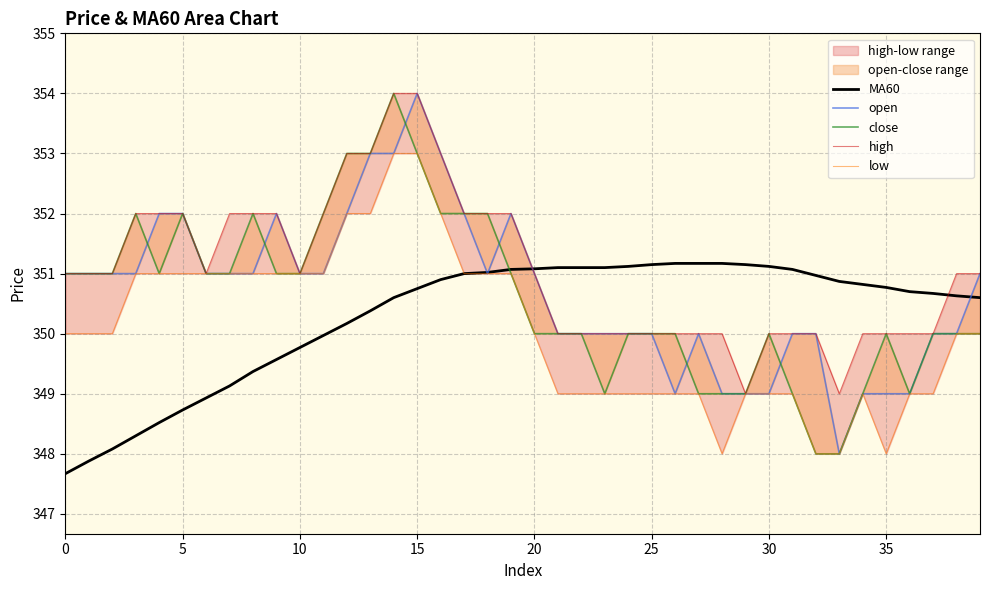

What is the minimum value for low?

348.0